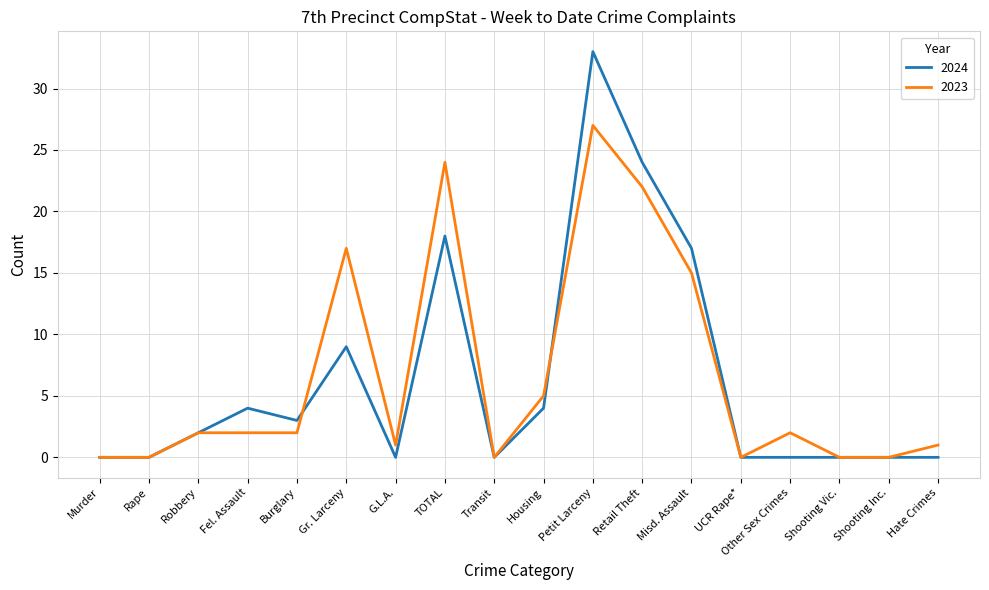

At which label does 2024 reach its peak?

Petit Larceny